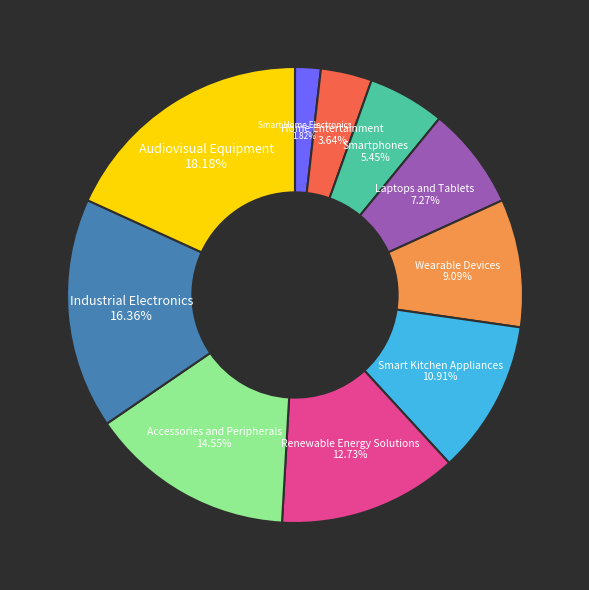

To the nearest percent, what is the combined percentage of Home Entertainment and Smartphones?

9%